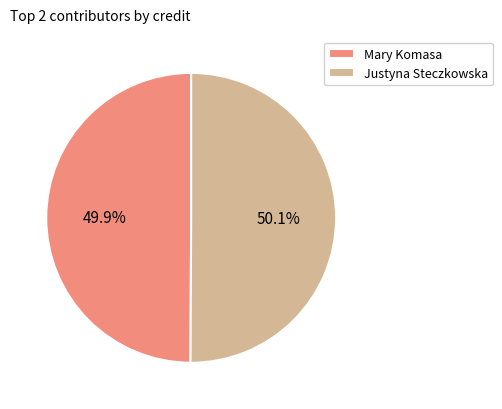

What is the ratio of the value at Justyna Steczkowska to the value at Mary Komasa?

1.0